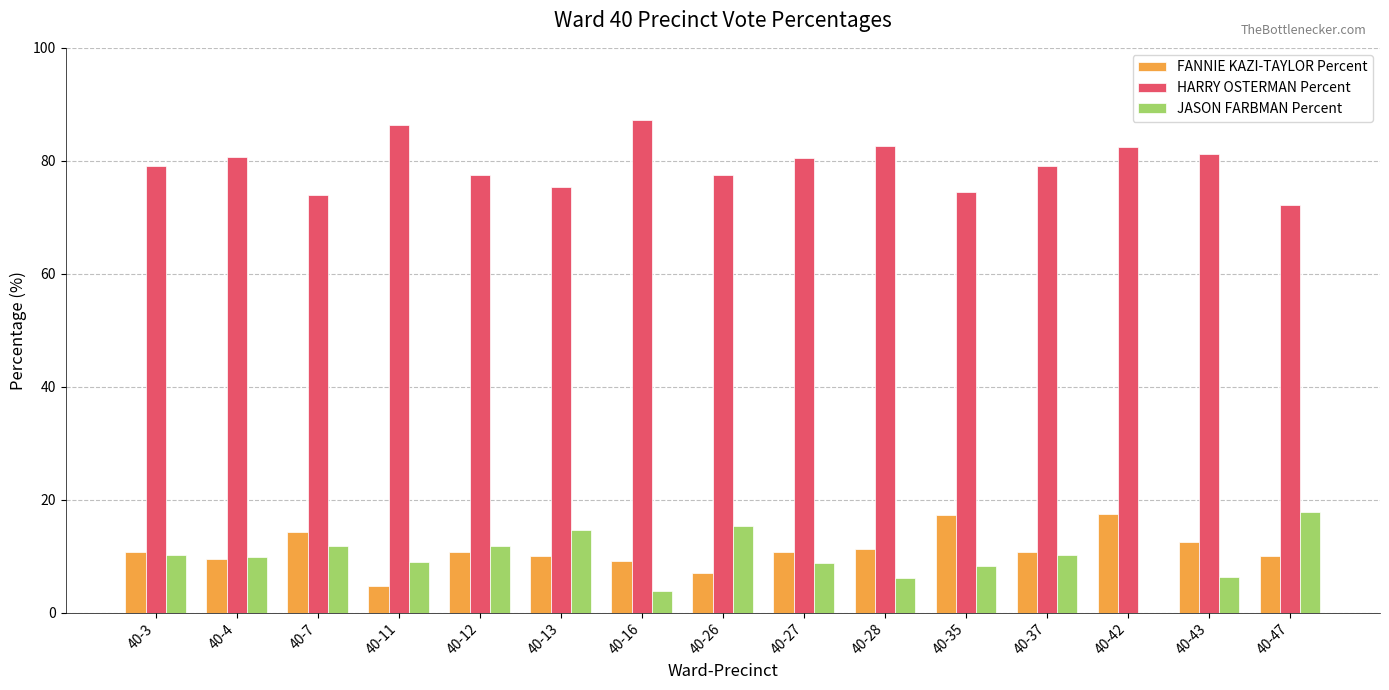

Which category has the highest value across all series?

40-16